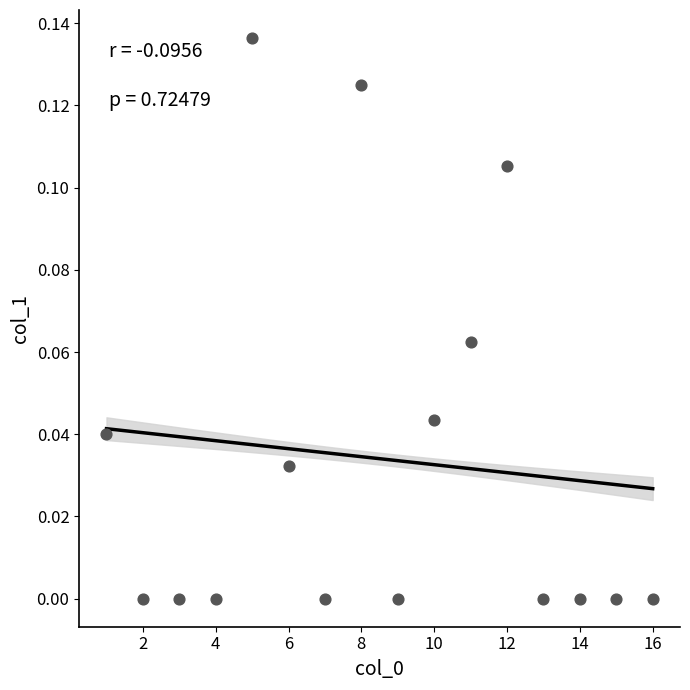

What is the range of X values (max minus min)?

15.0